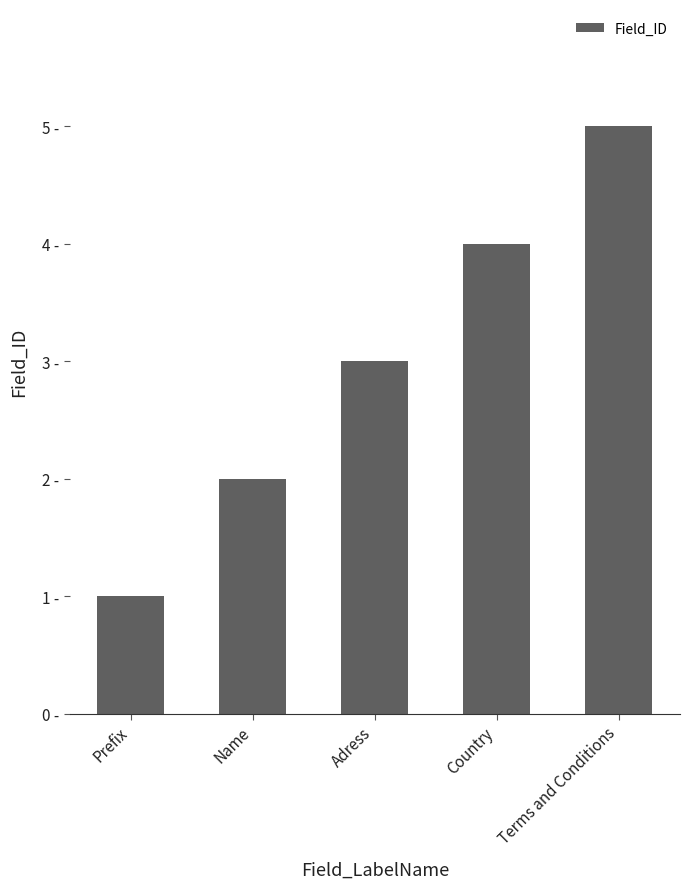

Reading left to right, list all the values displayed in this chart.

1	2	3	4	5